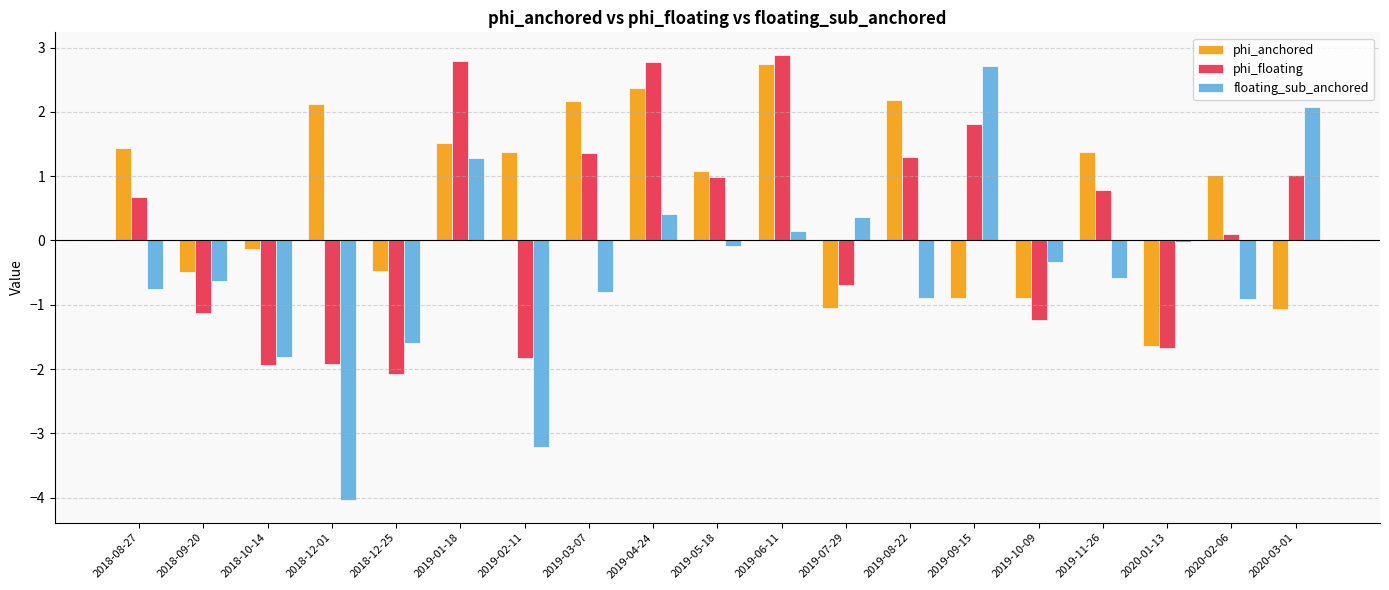

Is it true that phi_floating equals 1.5 at 2019-04-24?

False